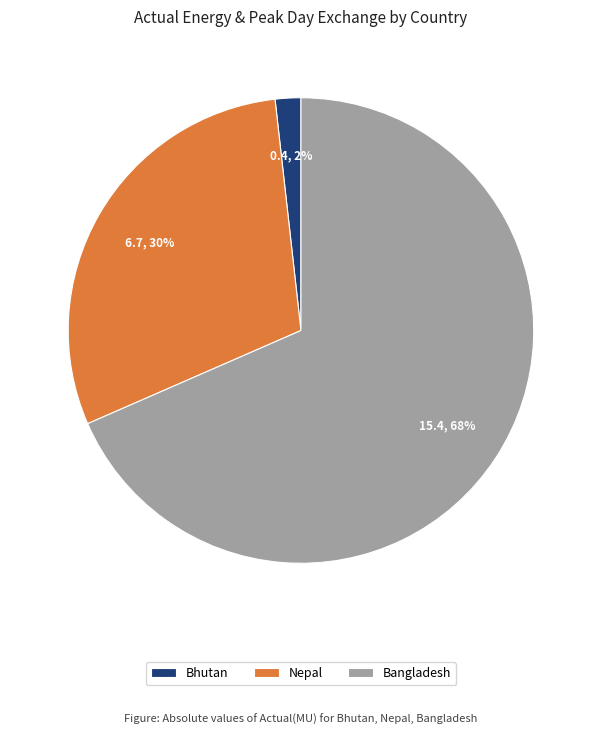

Rank the categories by value from lowest to highest.

Bhutan, Nepal, Bangladesh